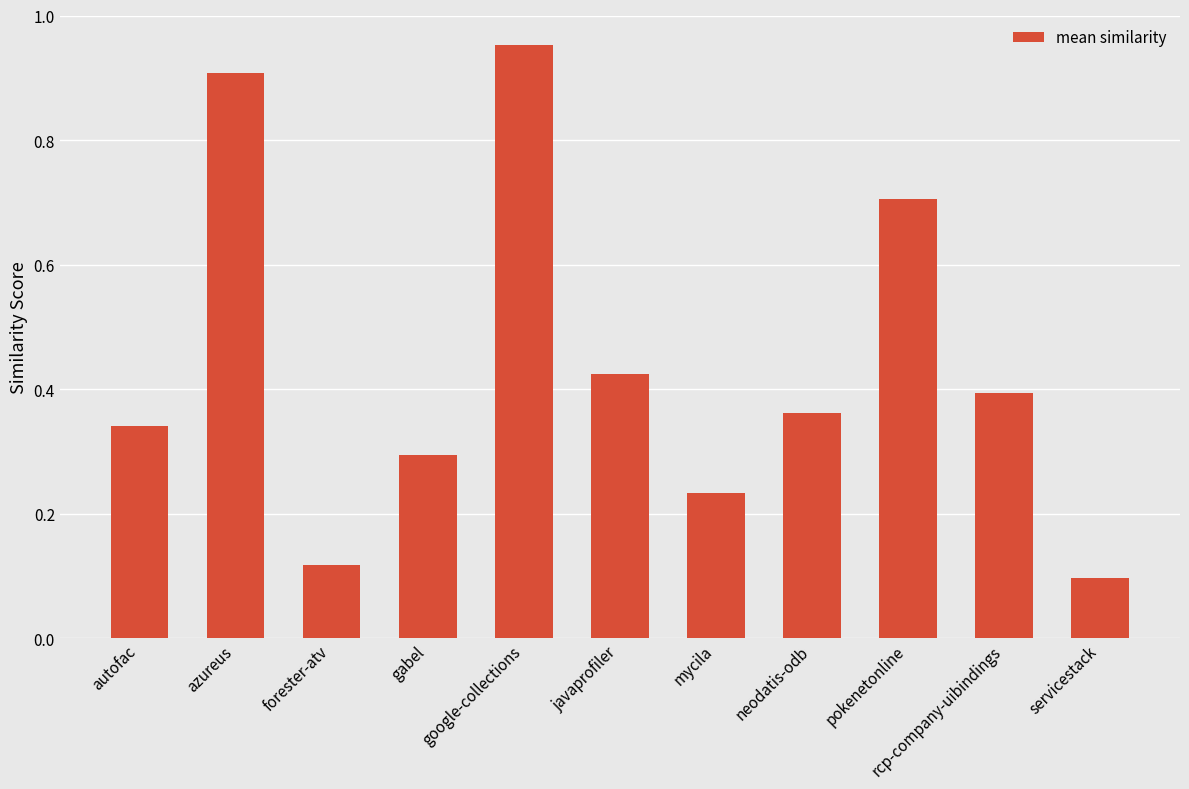

At which category does the chart reach its peak across all series?

google-collections